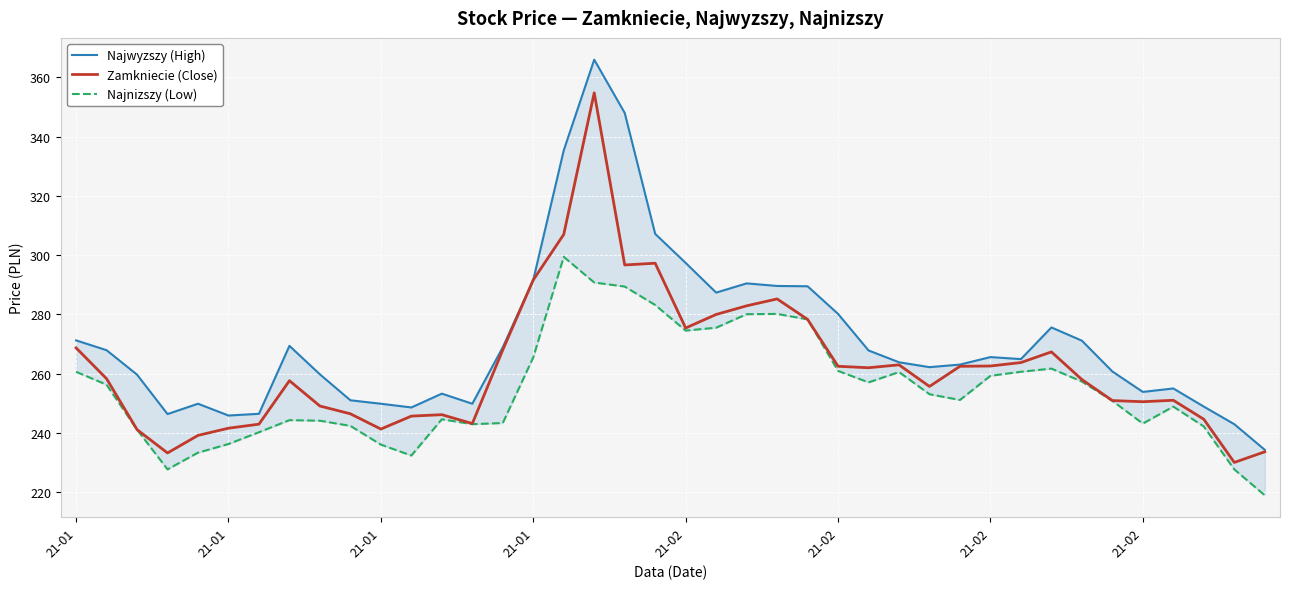

List the series in order of their peak value, lowest first.

Najnizszy (Low), Zamkniecie (Close), Najwyzszy (High)